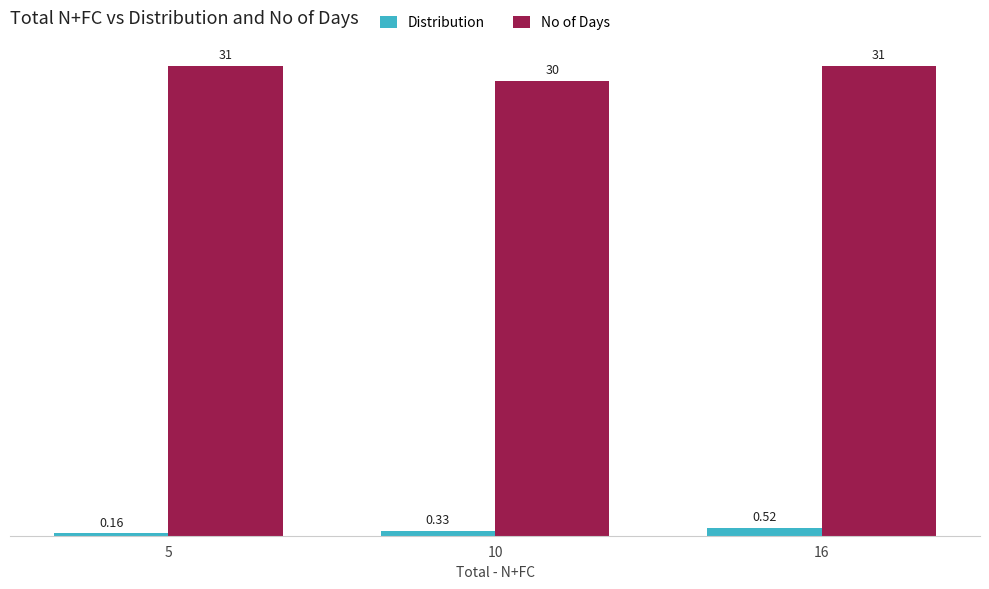

List the series in order of their overall mean, highest first.

No of Days, Distribution